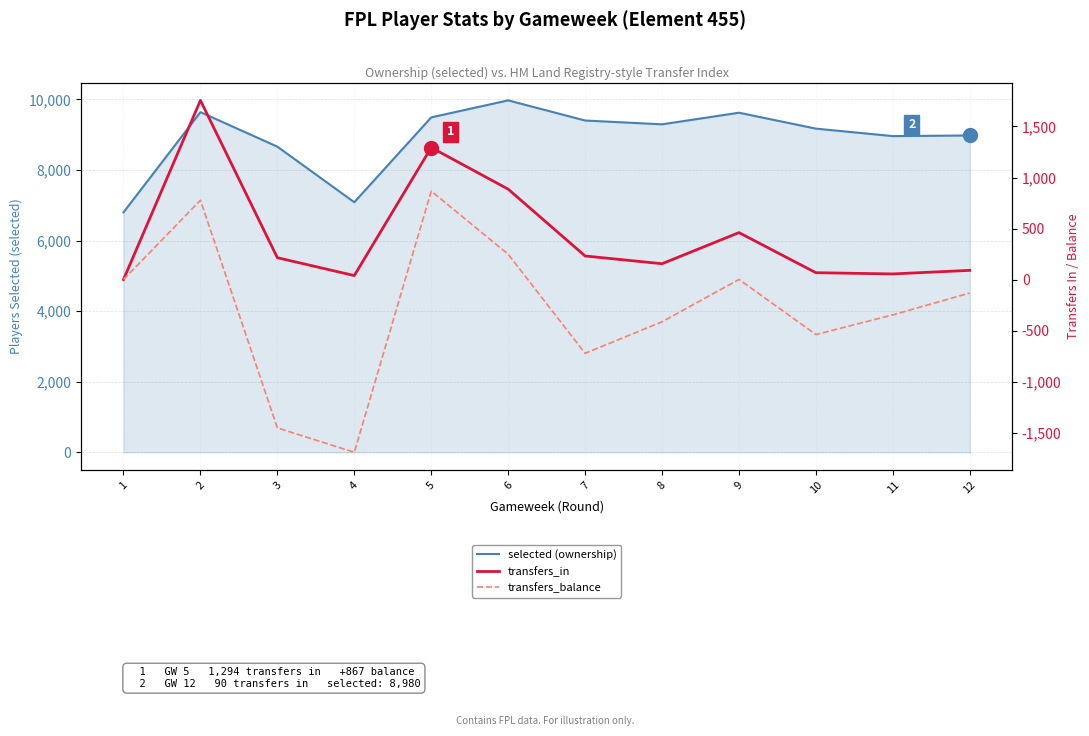

How many data points in transfers_in are less than 214?

6